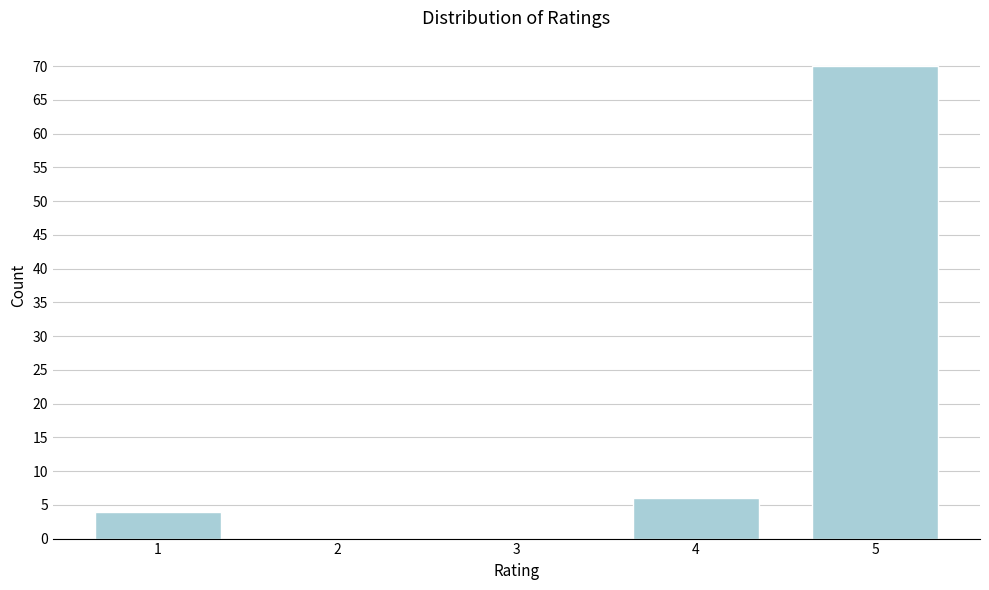

Reading left to right, transcribe all the data shown in this chart.

1=4	2=0	3=0	4=6	5=70